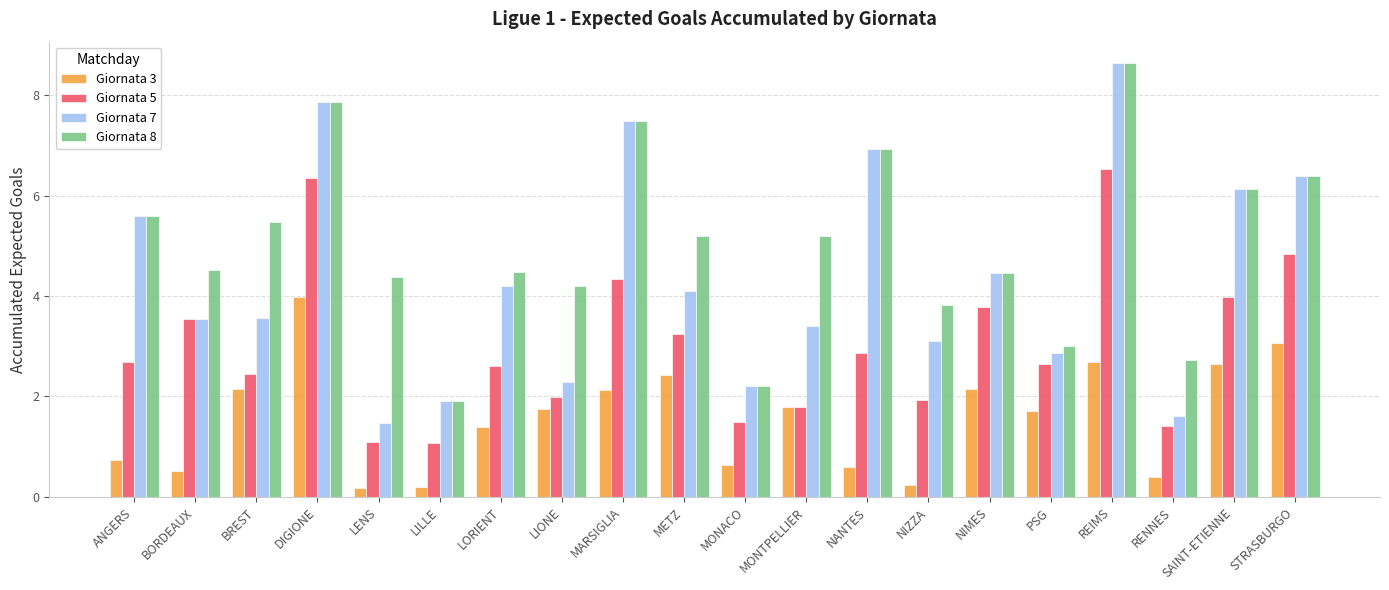

Between BREST and REIMS, which series saw the biggest shift?

Giornata 7